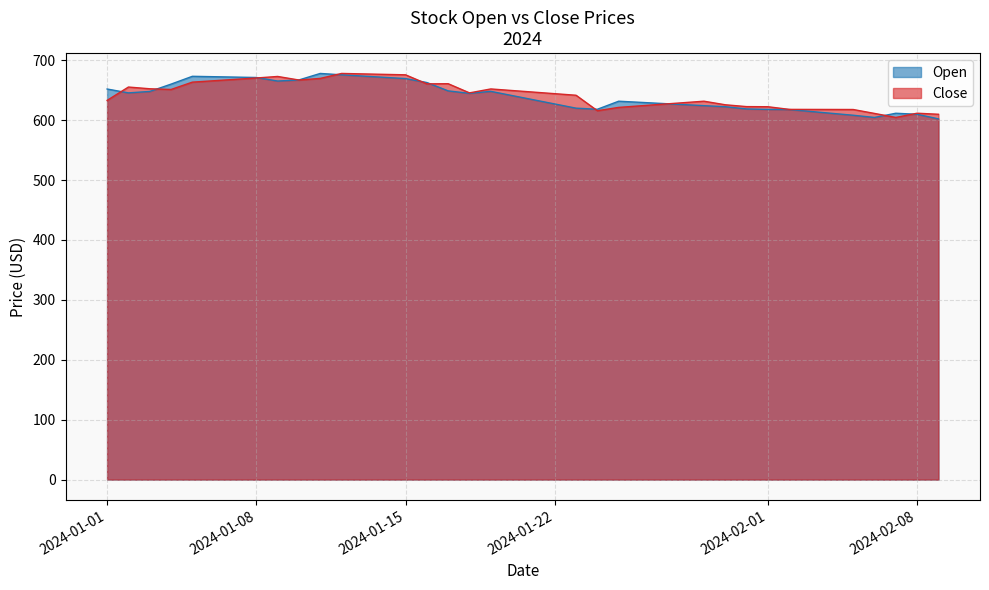

The Open series shows 455.2 at 2024-01-15. True or false?

False